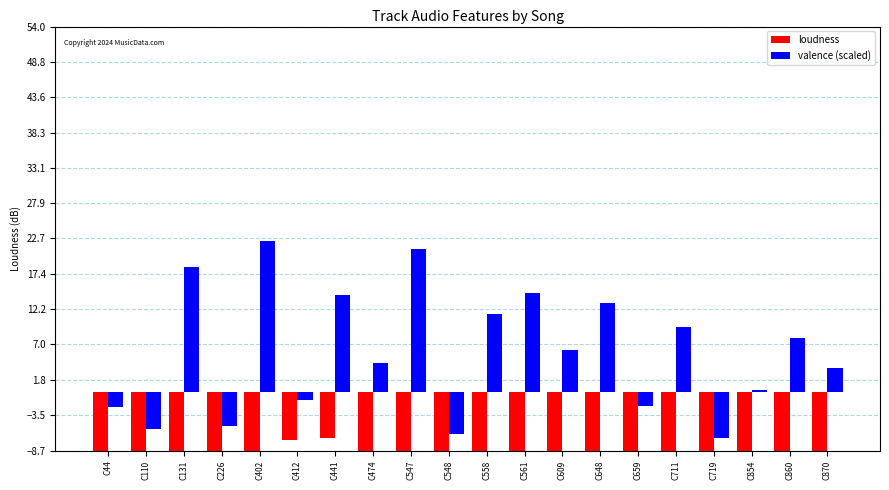

Where does the valence (scaled) series first go above 6?

C131